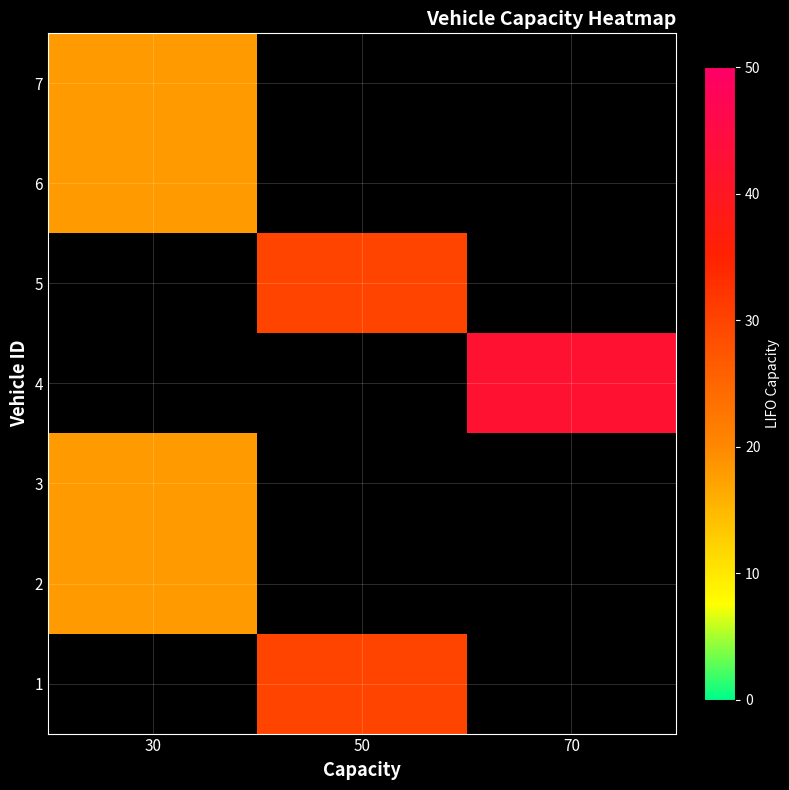

Is the value of 6 at 30 greater than the value of 4 at 50?

No